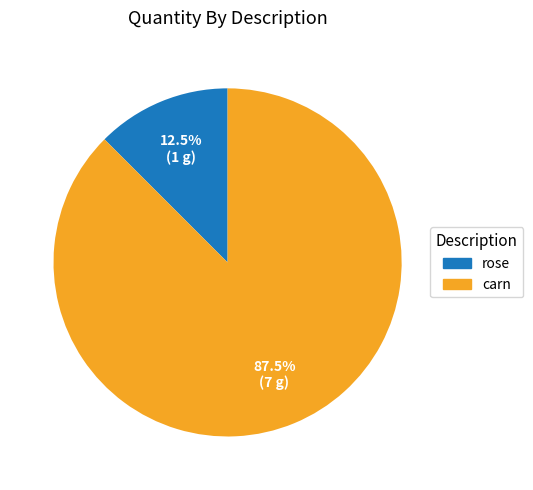

Approximately how many times larger is the value at carn compared to rose?

7.0